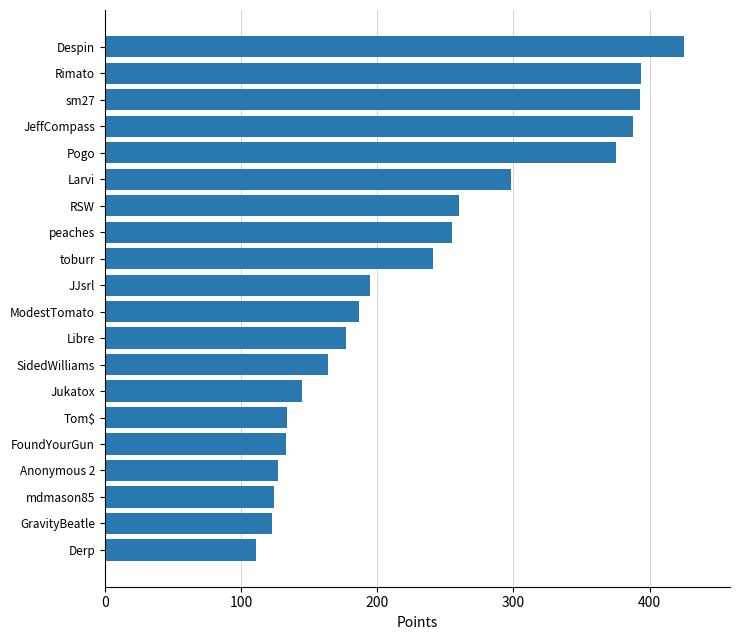

Count the number of categories in the chart.

20